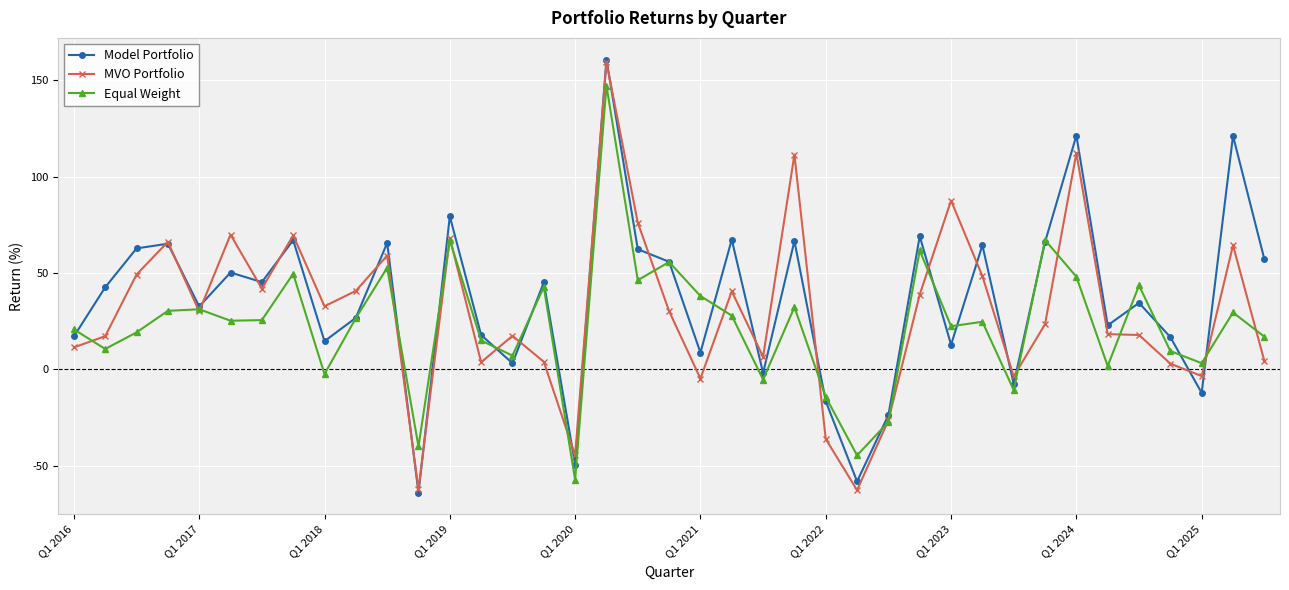

Is this an area chart (filled region under the line)?

No